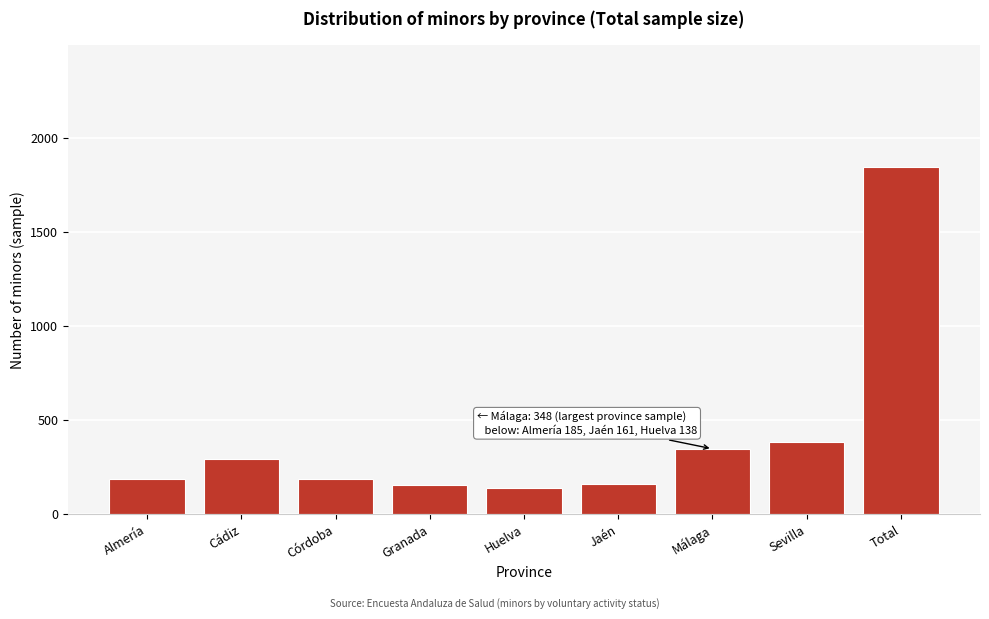

What is the label of the 9th bar from the right?

Almería